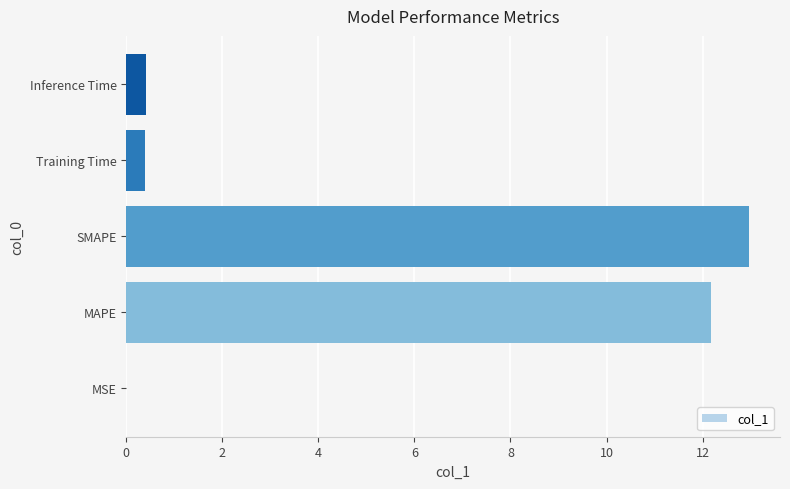

Is it true that the value at SMAPE is 13.0?

True